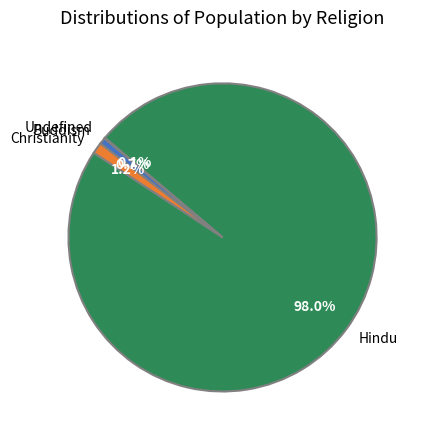

True or false: Hindu accounts for 90% of the total.

False